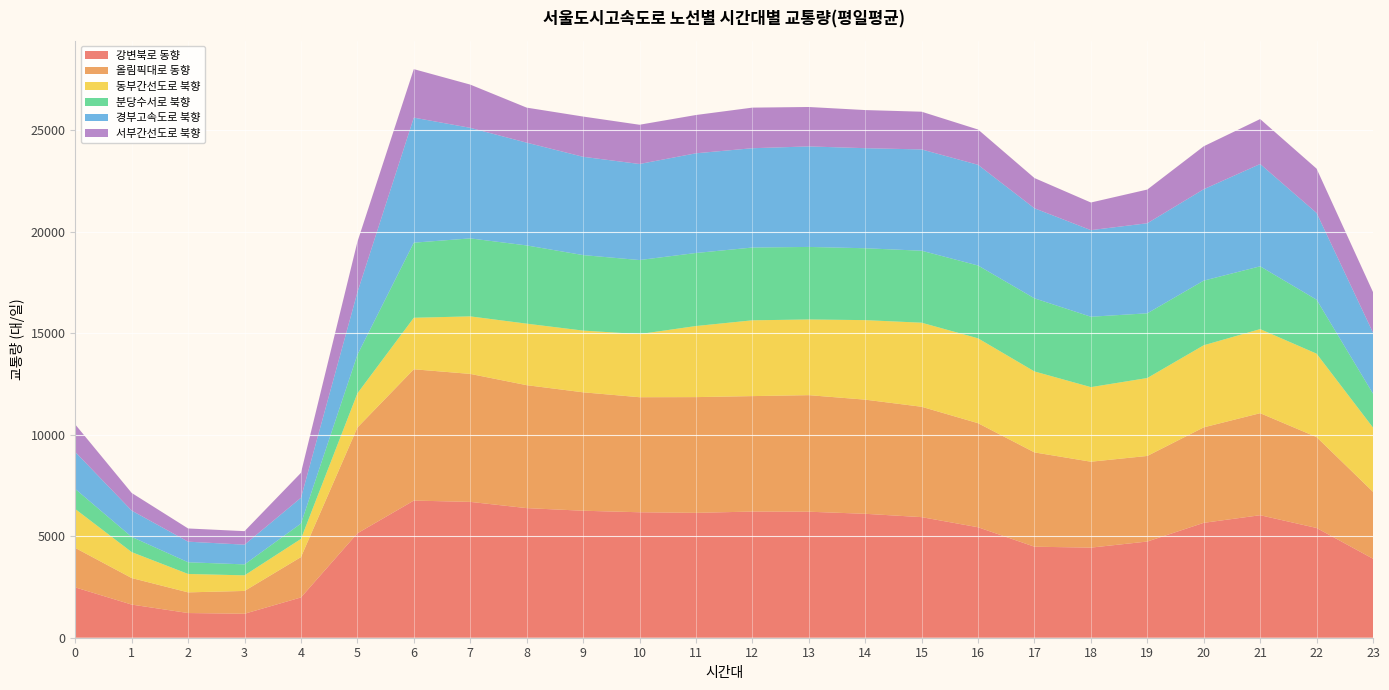

Reading left to right, transcribe all the data shown in this chart.

강변북로 동향: 0=2480	1=1633	2=1217	3=1182	4=1985	5=5145	6=6758	7=6694	8=6387	9=6258	10=6183	11=6154	12=6217	13=6210	14=6107	15=5943	16=5444	17=4485	18=4440	19=4740	20=5662	21=6037	22=5409	23=3892
올림픽대로 동향: 0=1945	1=1308	2=1018	3=1124	4=1989	5=5212	6=6471	7=6307	8=6059	9=5836	10=5669	11=5703	12=5690	13=5744	14=5625	15=5439	16=5128	17=4648	18=4234	19=4218	20=4705	21=5028	22=4480	23=3298
동부간선도로 북향: 0=1916	1=1278	2=907	3=768	4=896	5=1683	6=2538	7=2835	8=3031	9=3041	10=3111	11=3503	12=3735	13=3729	14=3919	15=4142	16=4182	17=3989	18=3675	19=3840	20=4045	21=4143	22=4109	23=3166
분당수서로 북향: 0=988	1=749	2=576	3=540	4=756	5=1901	6=3701	7=3843	8=3855	9=3721	10=3649	11=3599	12=3586	13=3575	14=3542	15=3547	16=3589	17=3603	18=3469	19=3189	20=3186	21=3095	22=2660	23=1672
경부고속도로 북향: 0=1822	1=1297	2=1015	3=971	4=1271	5=3080	6=6162	7=5448	8=5064	9=4844	10=4733	11=4913	12=4894	13=4953	14=4931	15=4991	16=4962	17=4437	18=4267	19=4438	20=4503	21=5041	22=4275	23=3007
서부간선도로 북향: 0=1356	1=869	2=651	3=667	4=1229	5=2485	6=2390	7=2131	8=1727	9=1983	10=1934	11=1887	12=2001	13=1943	14=1879	15=1860	16=1739	17=1491	18=1362	19=1661	20=2117	21=2215	22=2184	23=1999